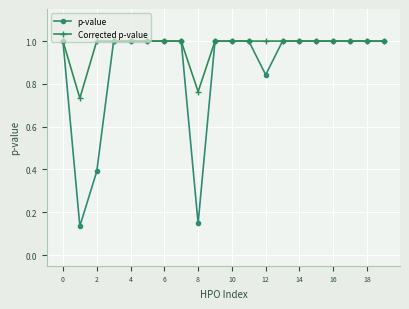

What is the greatest value displayed?

1.0